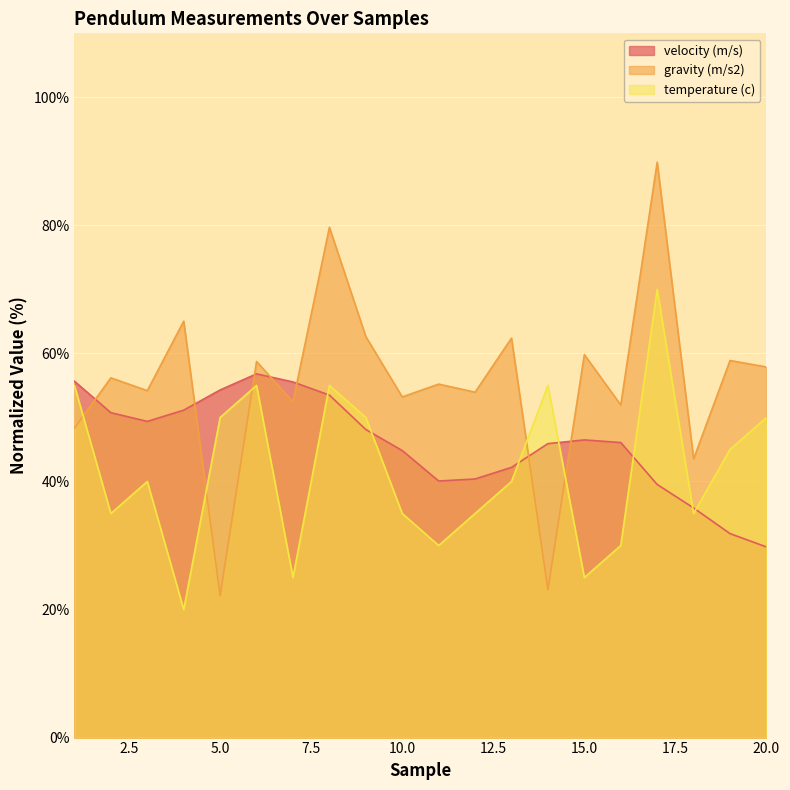

Where is velocity (m/s) nearest to the value 43?

13